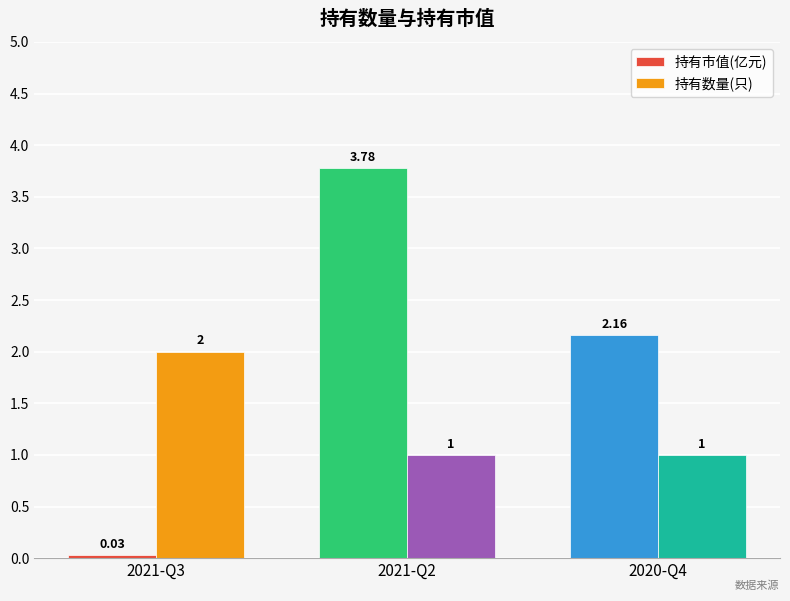

Which series has the largest total across all categories?

持有市值(亿元)